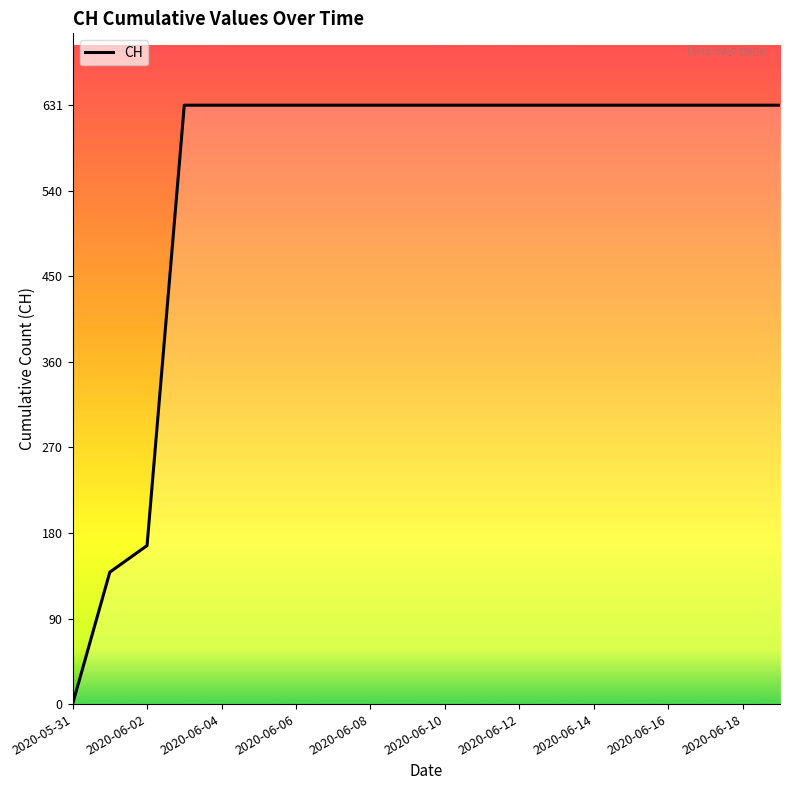

What is the maximum value shown in the chart?

631